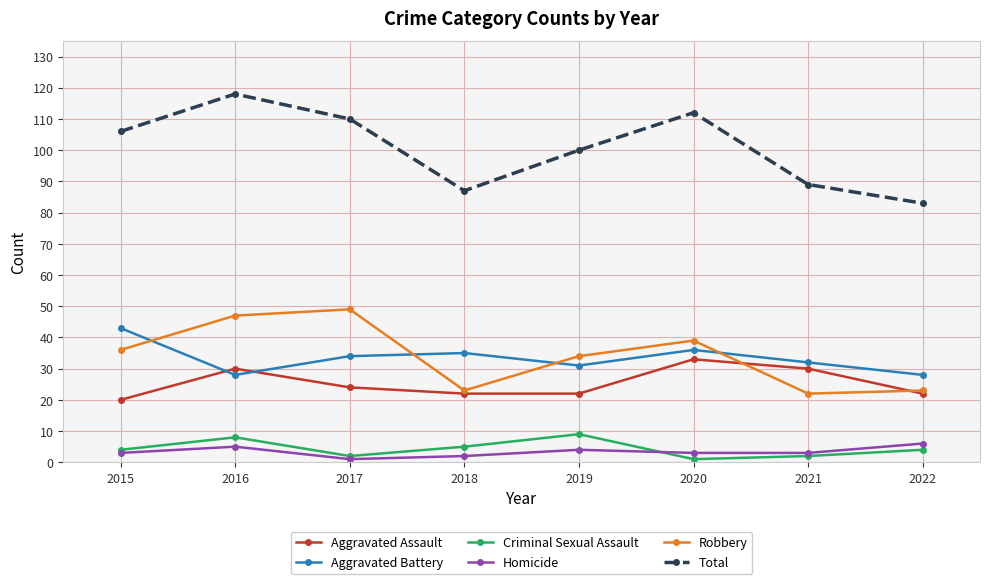

What is the difference between the highest and lowest values at 2019?

96